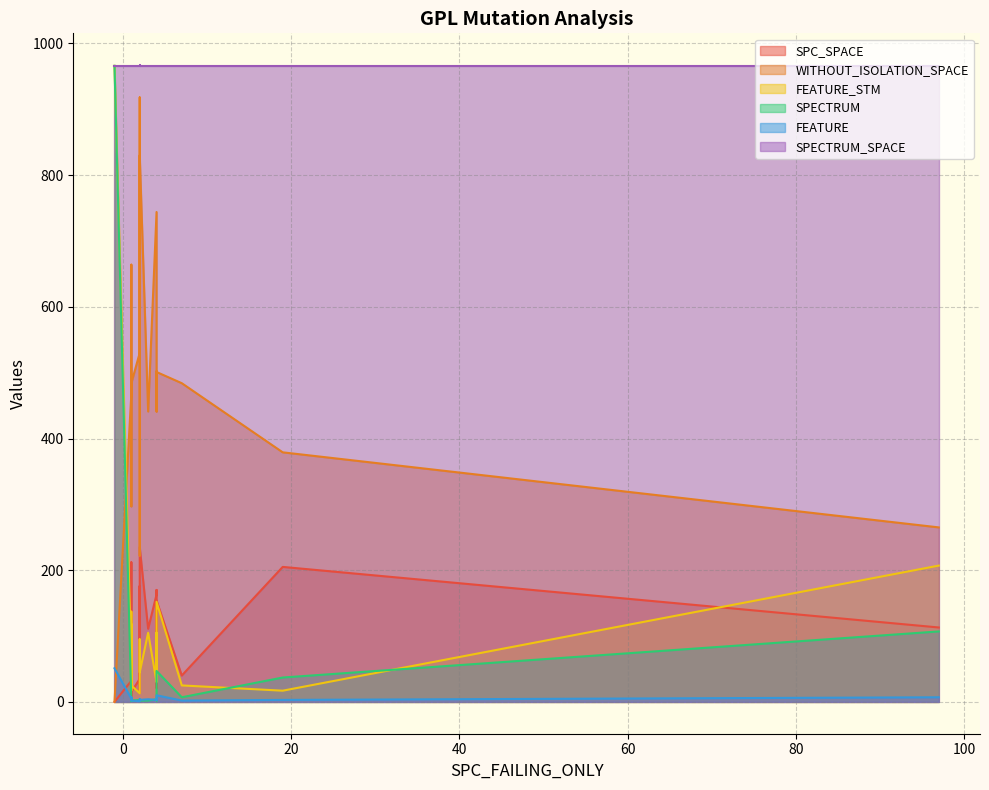

In SPC_SPACE, how many points are lower than both neighbors (excluding endpoints)?

5